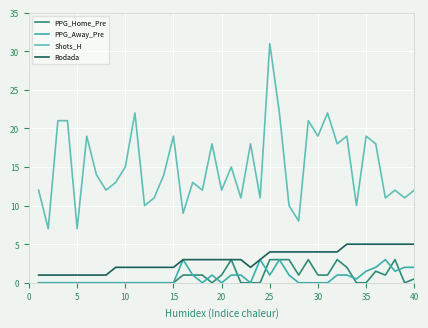

Which series has the largest range (max minus min)?

Shots_H